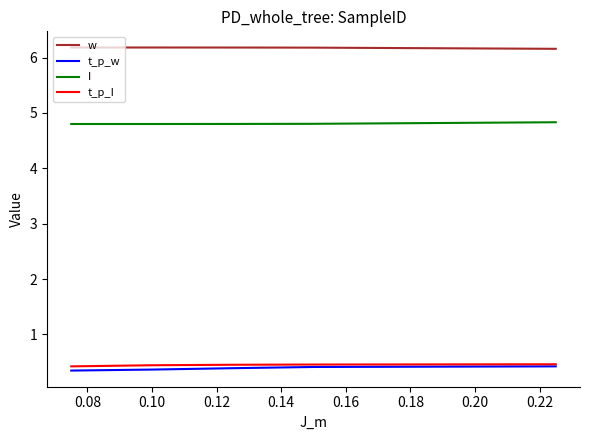

What is the smallest value displayed?

0.3